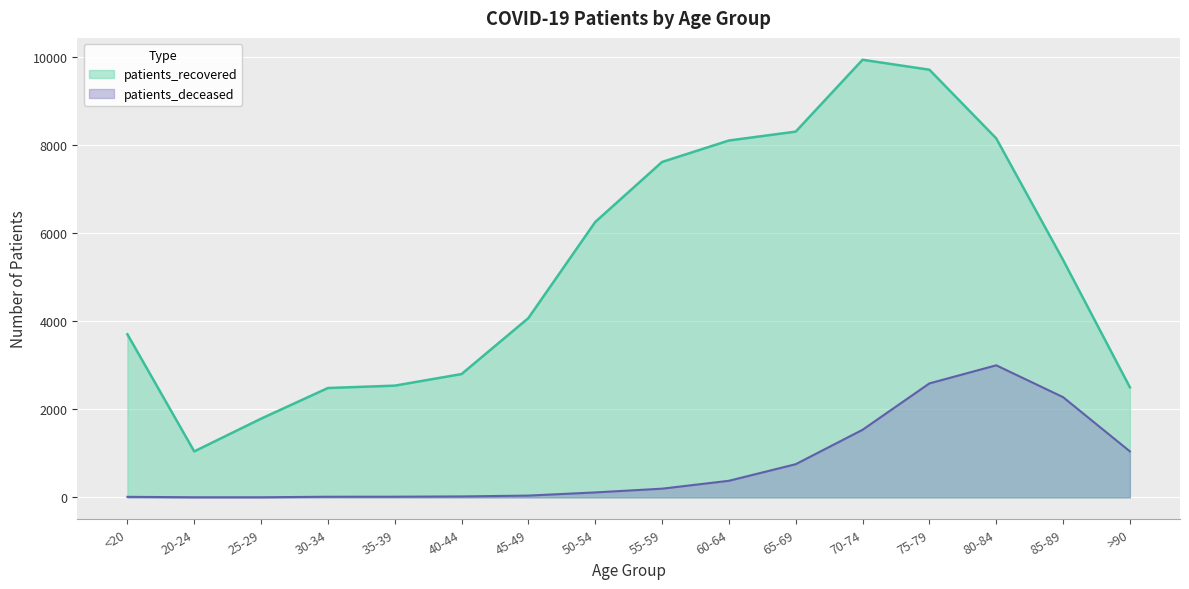

How many values in the patients_deceased series exceed 198?

7